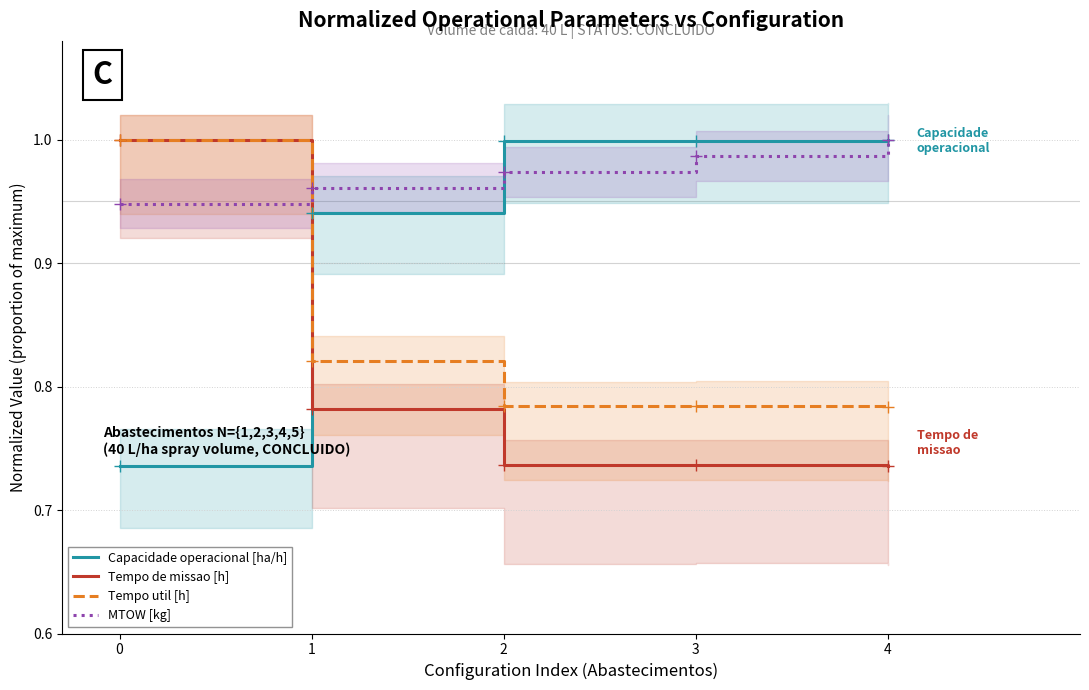

How many lines are shown in the chart?

4